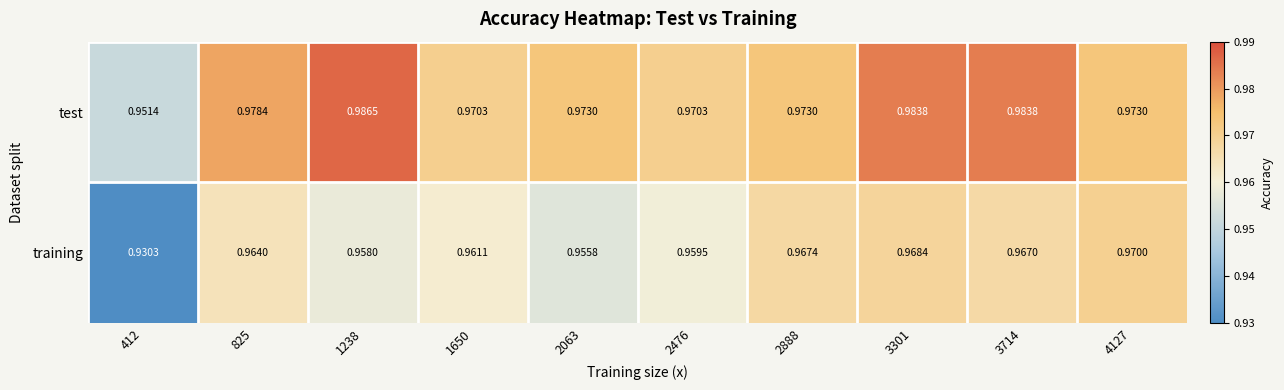

List the series in order of their overall mean, lowest first.

training, test